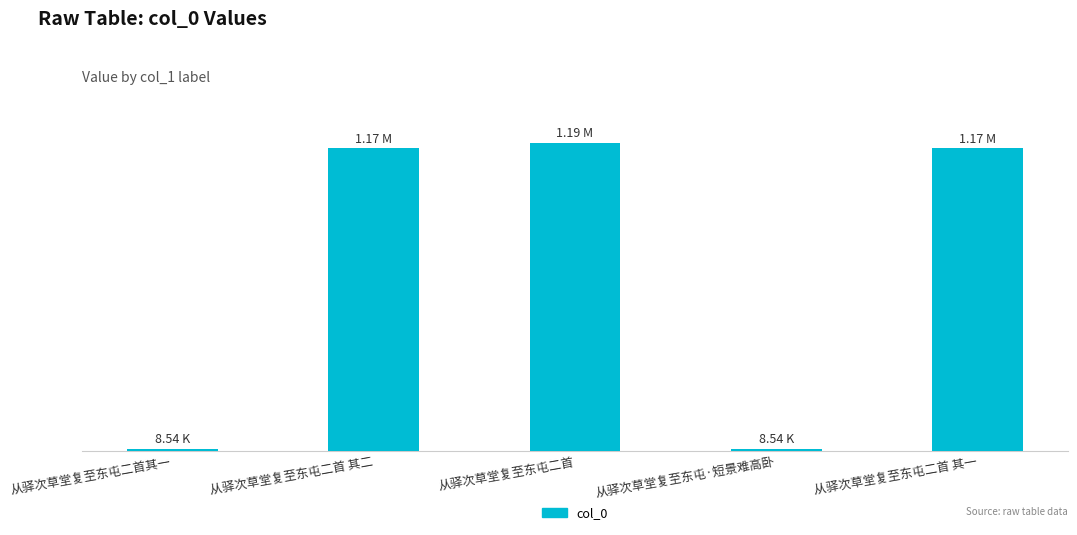

What is the label of the 1st bar from the right?

从驿次草堂复至东屯二首 其一